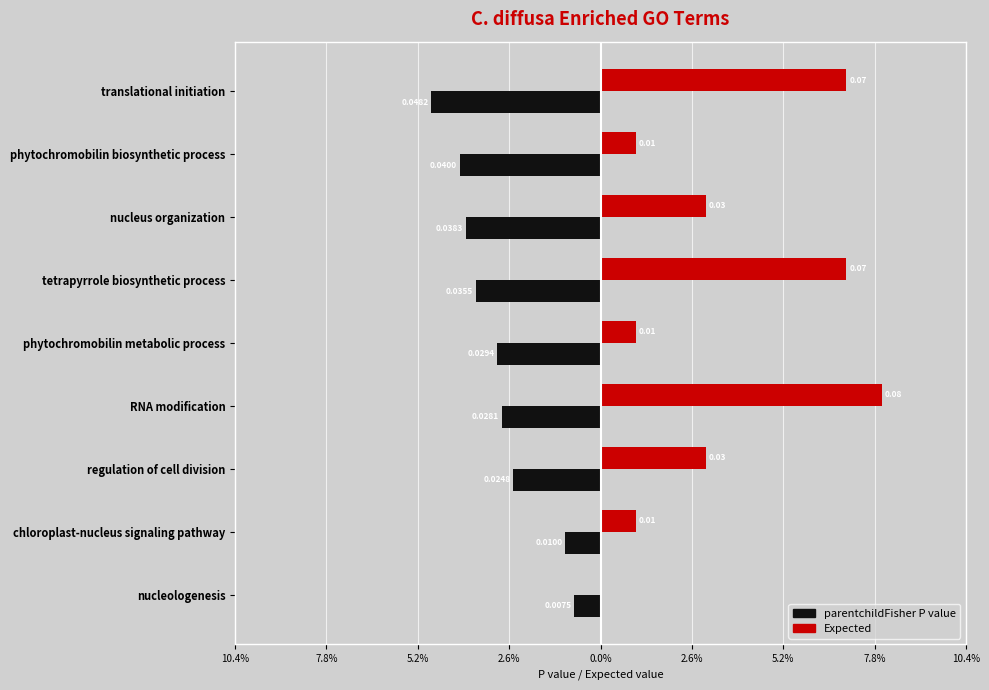

What are all the series names shown in the legend?

parentchildFisher P value, Expected